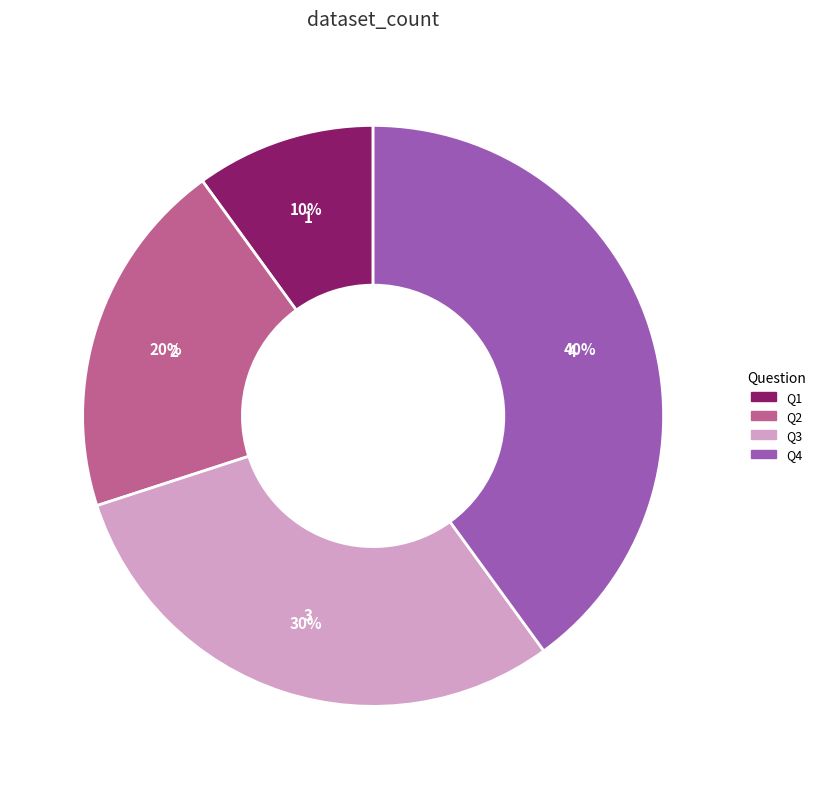

Does Q4 account for over 50% of the chart?

No